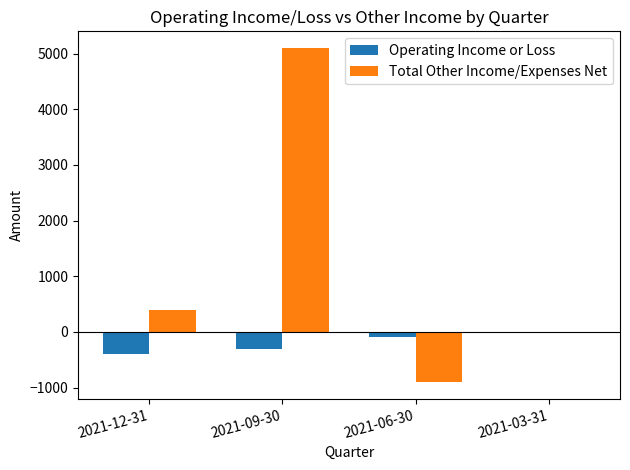

At which category is the sum across all series the highest?

2021-09-30